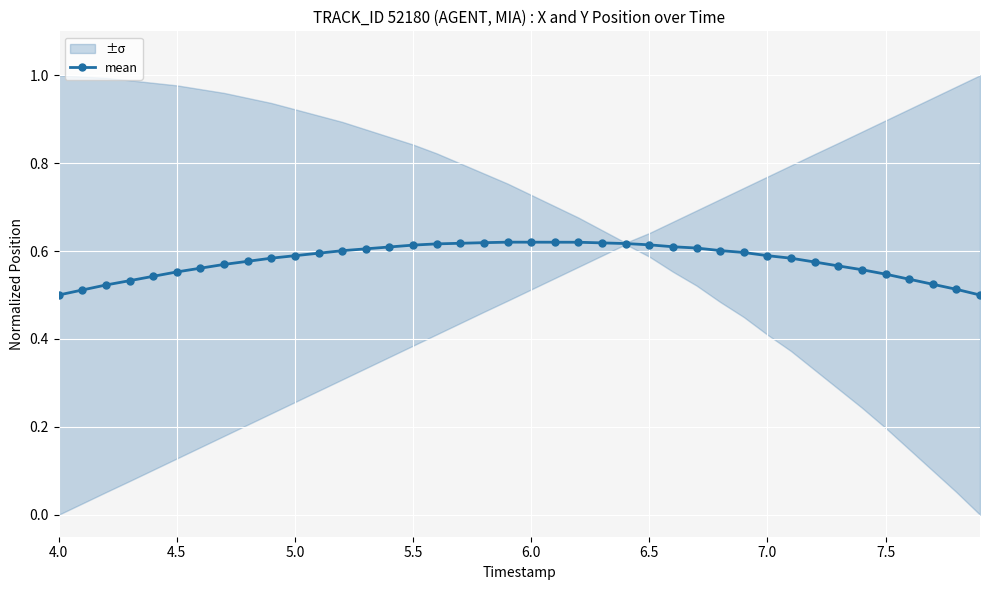

Is it true that mean equals 0.6 at 7.0?

True